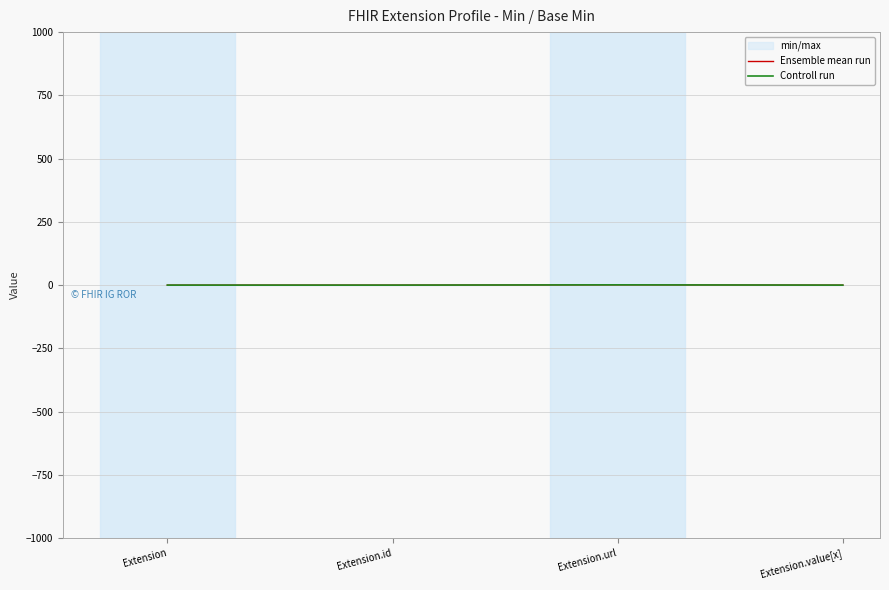

What is the total value across all series at Extension.url?

2